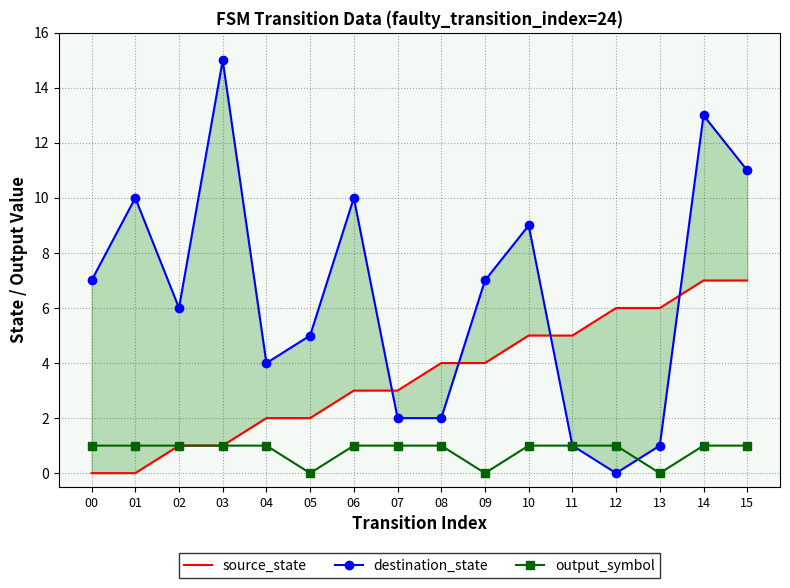

The value of destination_state at 10 is 9. True or false?

True